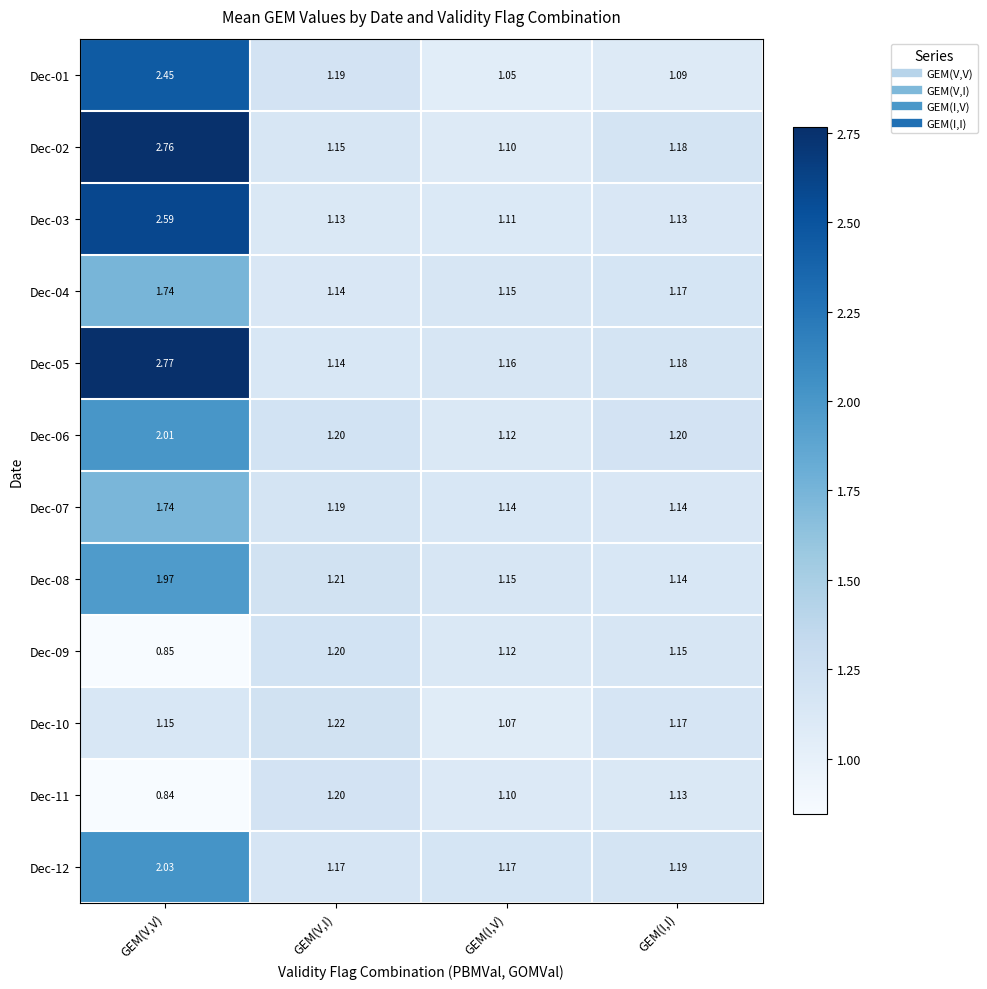

At which category is the sum across all series the highest?

GEM(V,V)